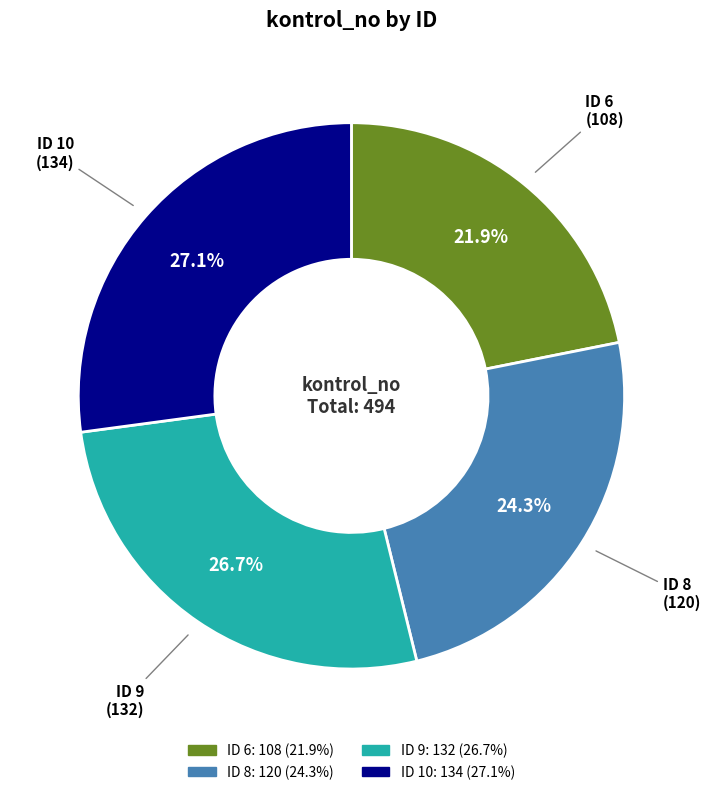

Which category has the smallest portion of the pie?

ID 6